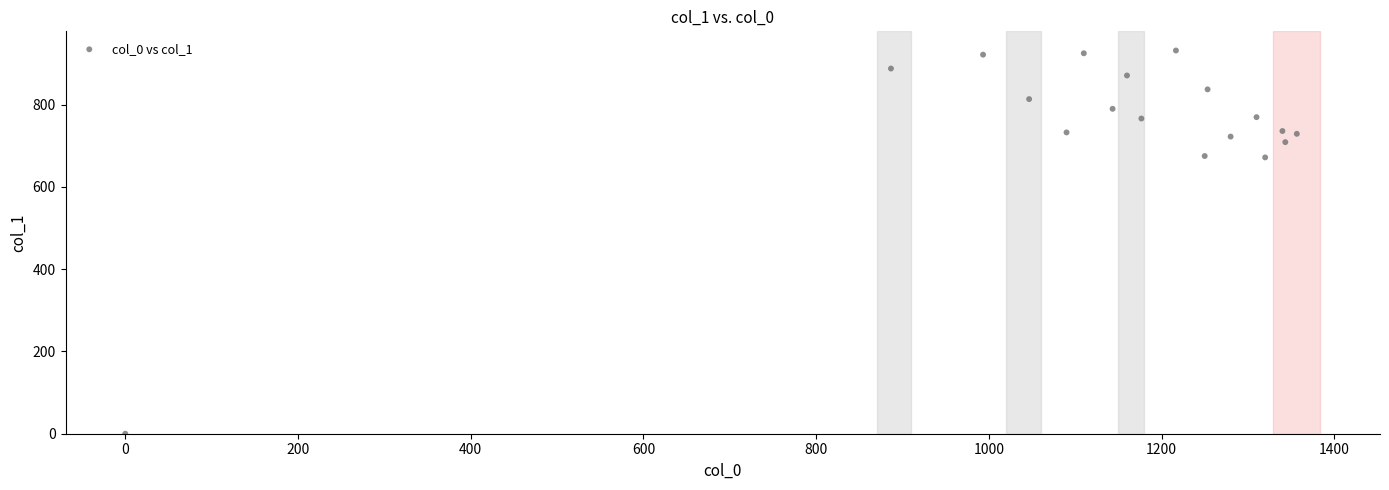

What is the range of X values (max minus min)?

1356.7